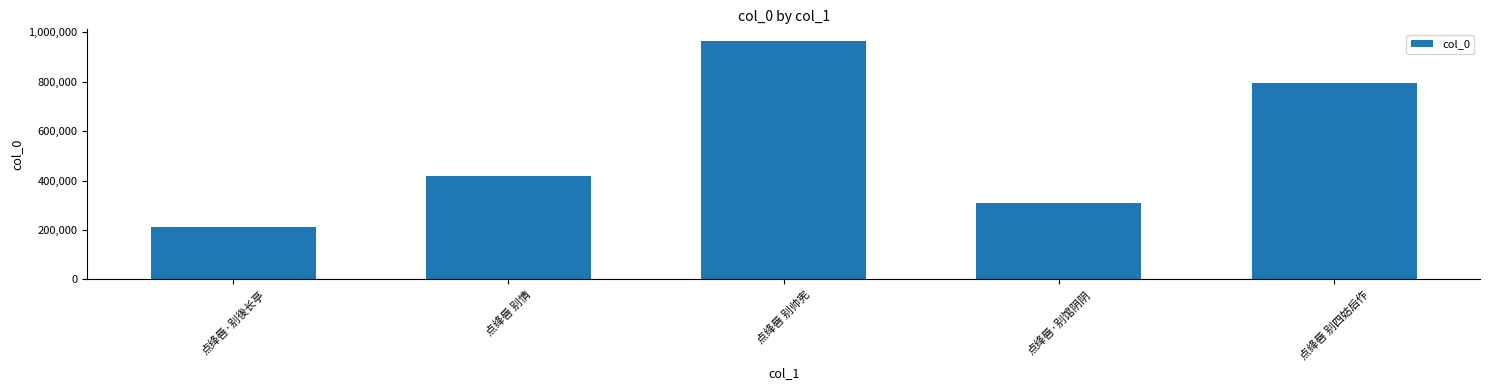

Reading left to right, what are all the values shown in this chart?

点绛唇·别後长亭=210073	点绛唇 别情=416655	点绛唇 别帅宪=964203	点绛唇·别馆阴阴=311085	点绛唇 别四姑后作=795891